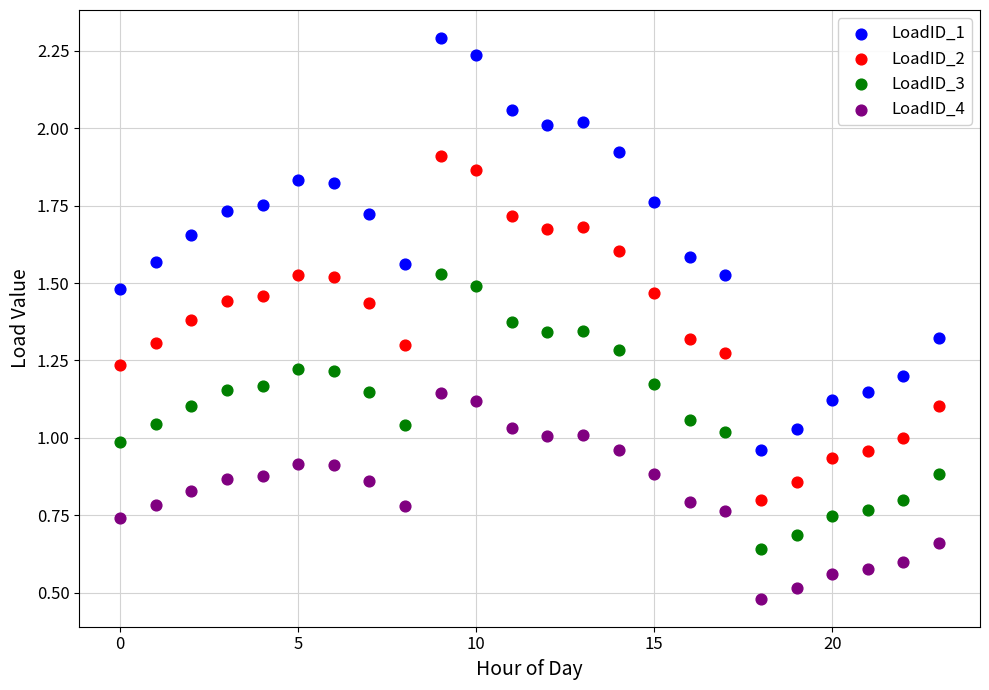

In the LoadID_4 series, what Y value is closest to 0?

0.5